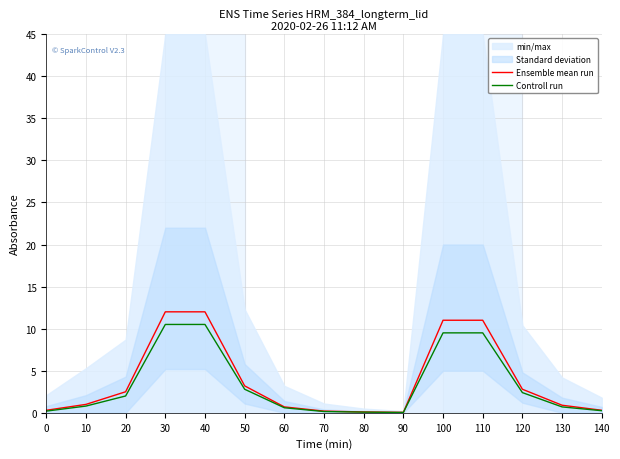

Which series changed the most between 50 and 120?

Ensemble mean run